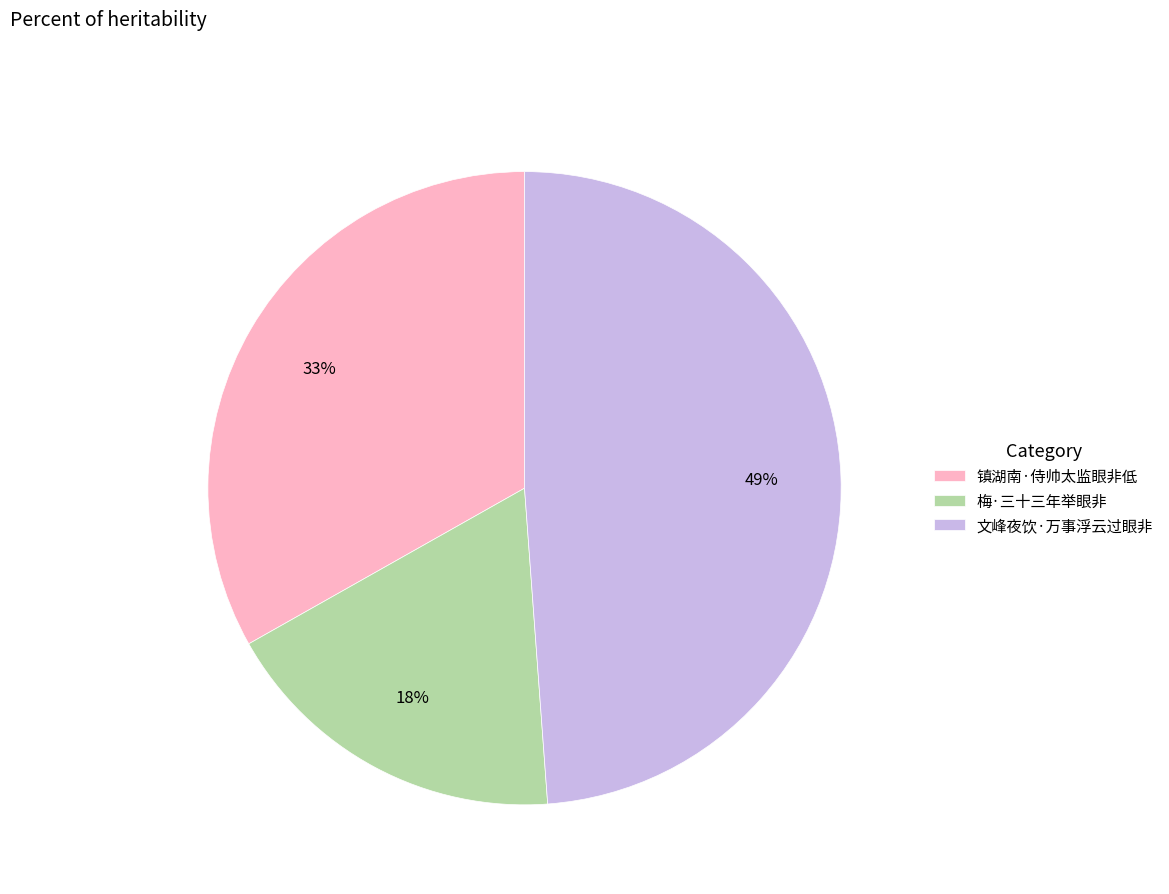

What percentage is the 文峰夜饮·万事浮云过眼非 slice, to the nearest percent?

49%